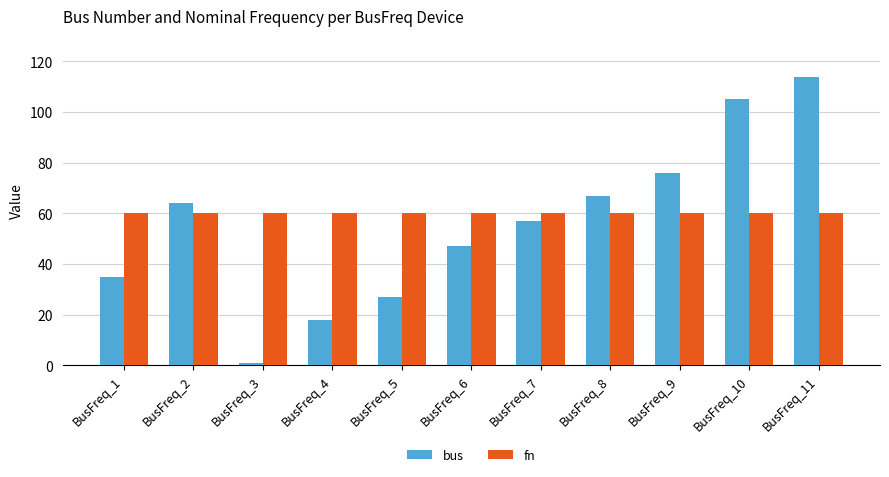

What is the approximate value of fn at BusFreq_1?

60